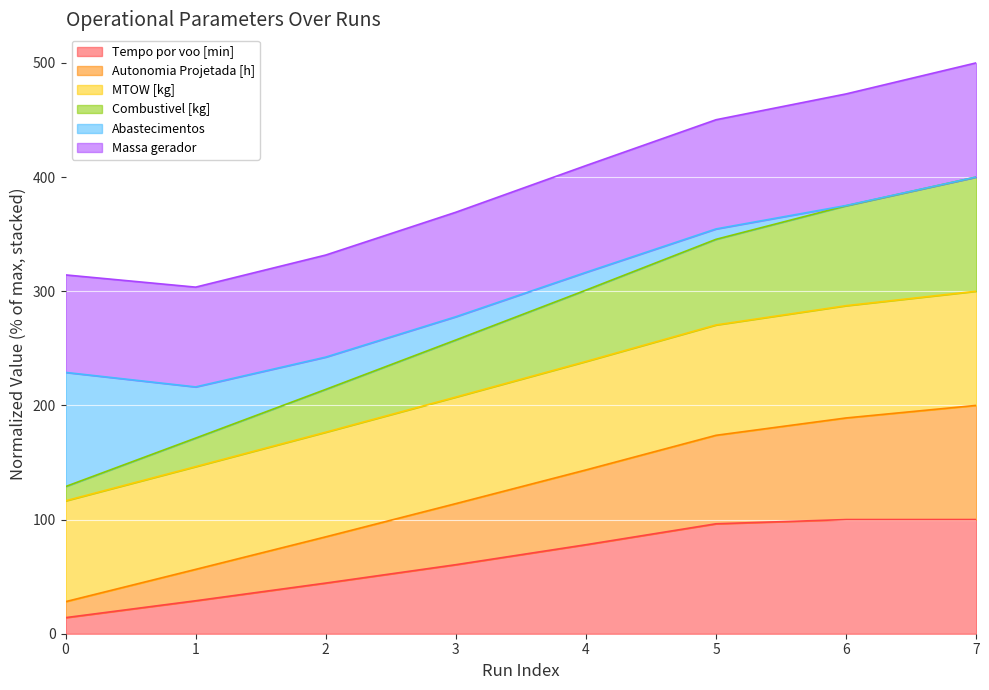

What are all the series names shown in the legend?

Tempo por voo [min], Autonomia Projetada [h], MTOW [kg], Combustivel [kg], Abastecimentos, Massa gerador